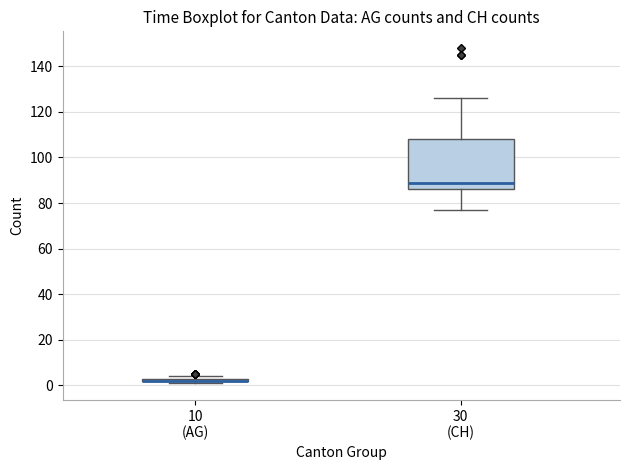

Which box is the tallest, from its lower edge to its upper edge?

30 (CH)